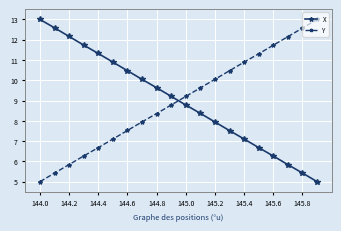

Is this an area chart (filled region under the line)?

No